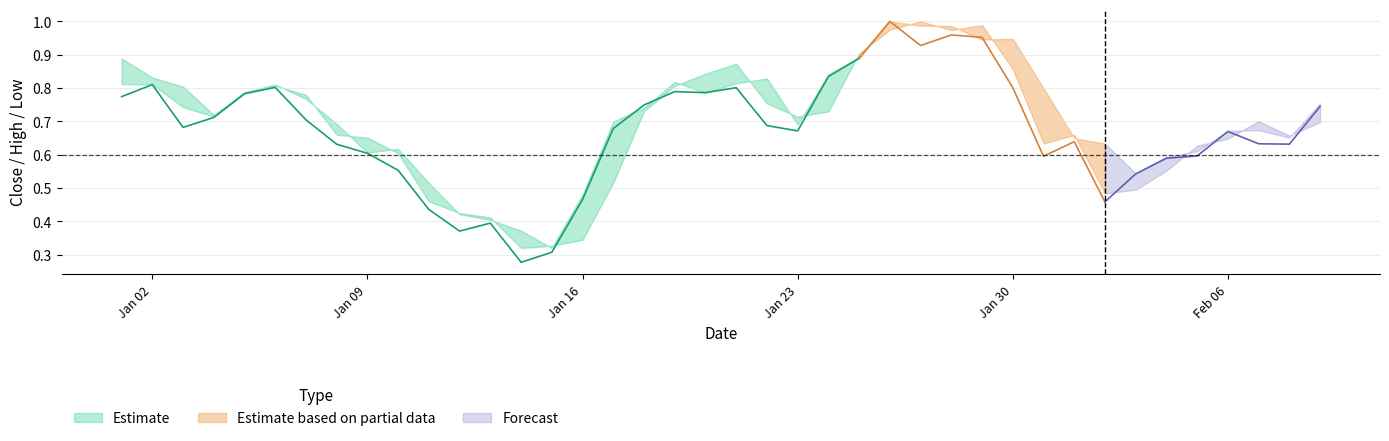

What is the spread (max minus min) of values at 26?

0.1